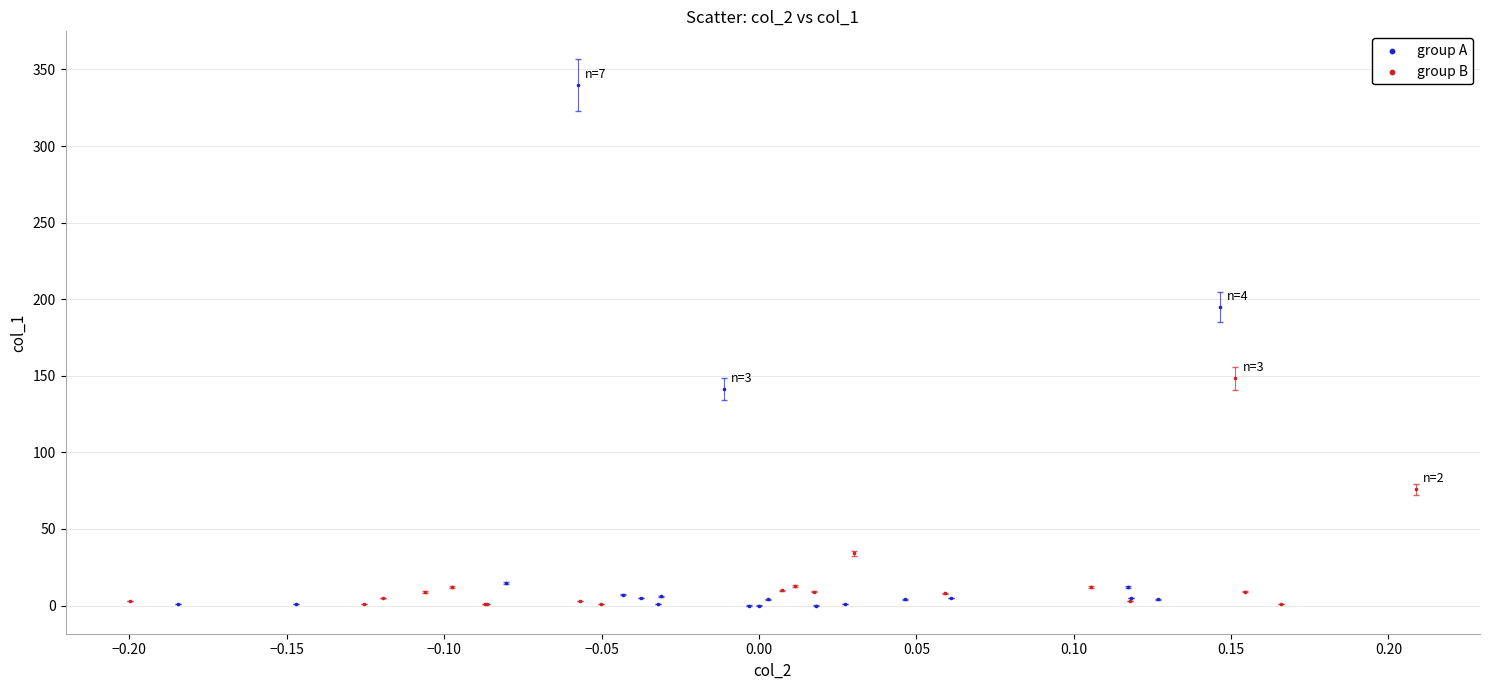

Which series has the largest Y range (max minus min)?

group A